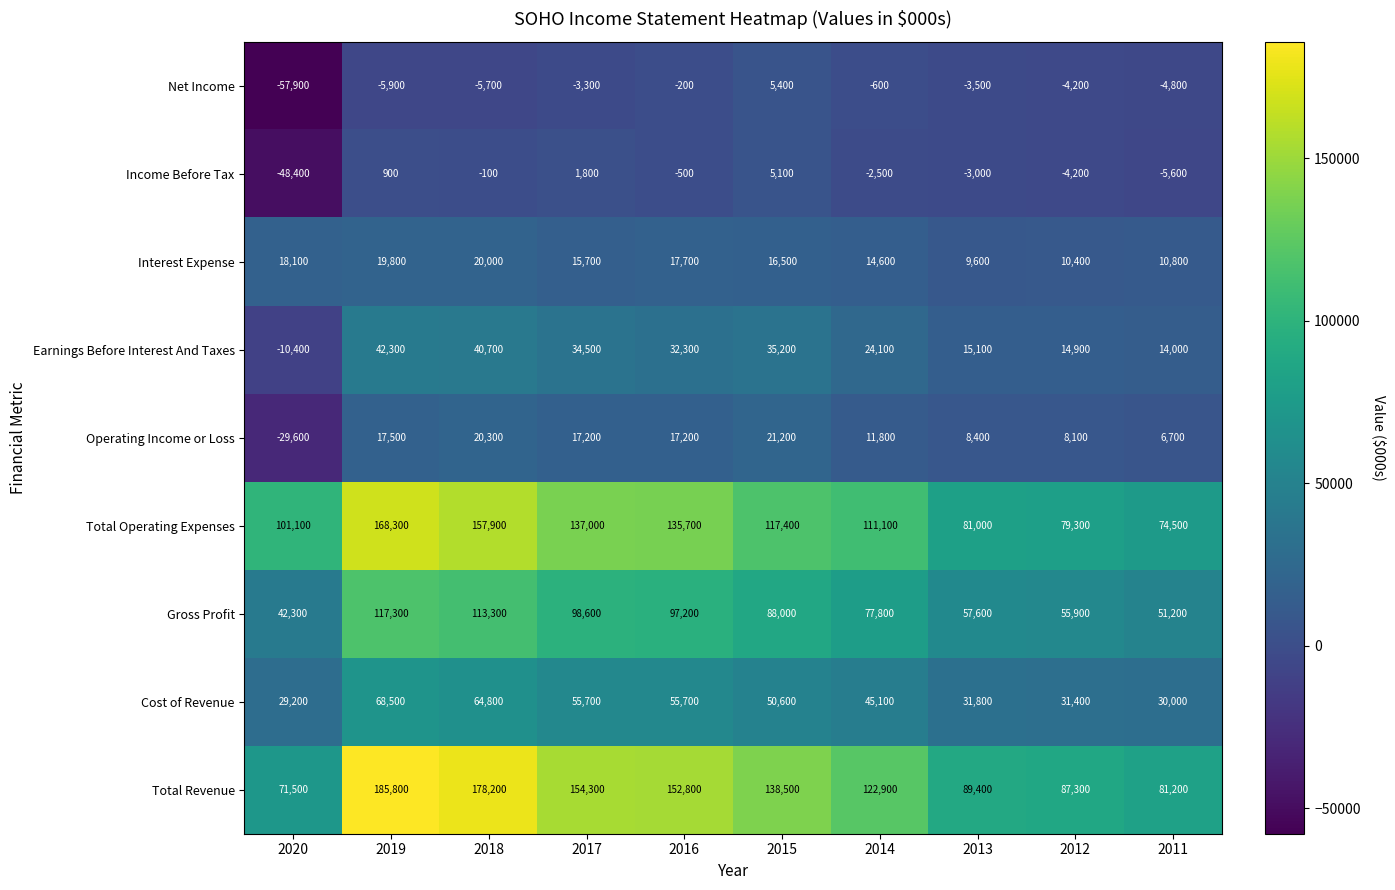

At which category does the chart reach its peak across all series?

2019